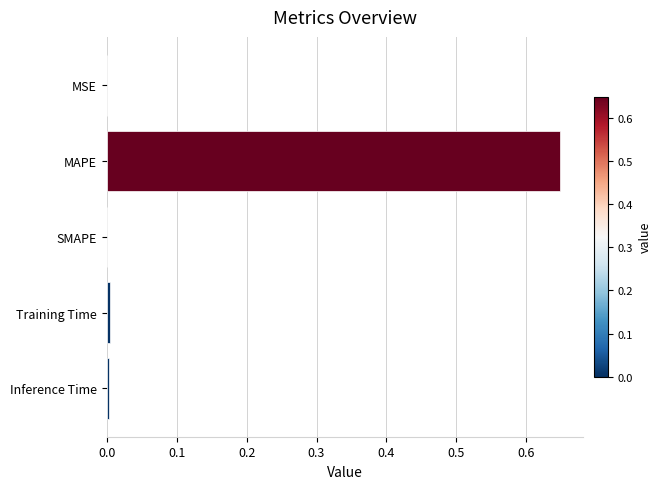

What is the sum of all values?

0.7